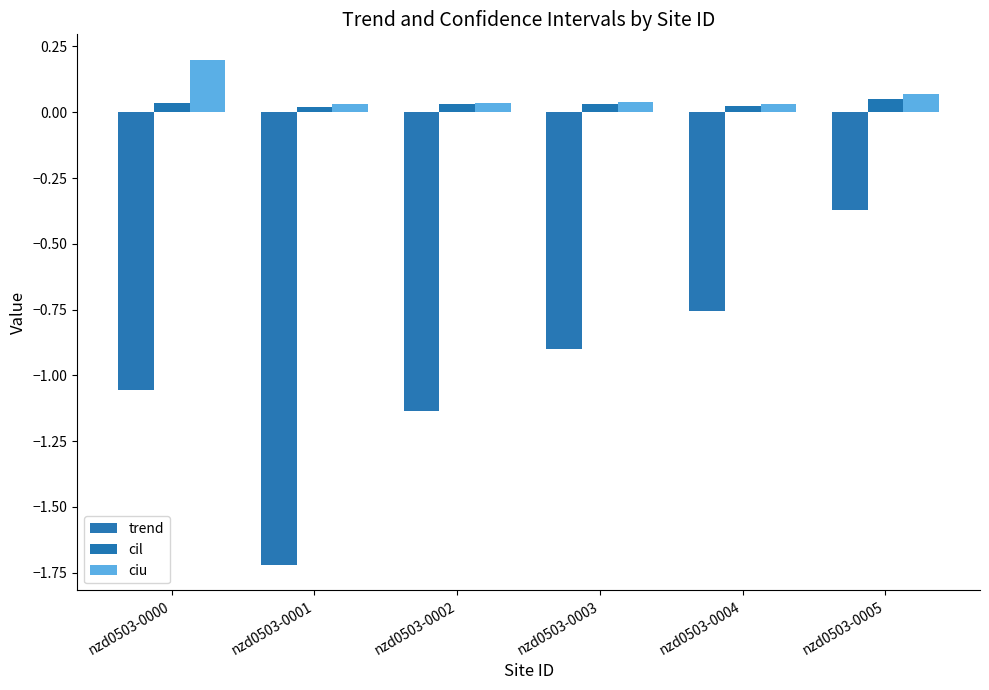

What is the spread (max minus min) of values at nzd0503-0000?

1.3